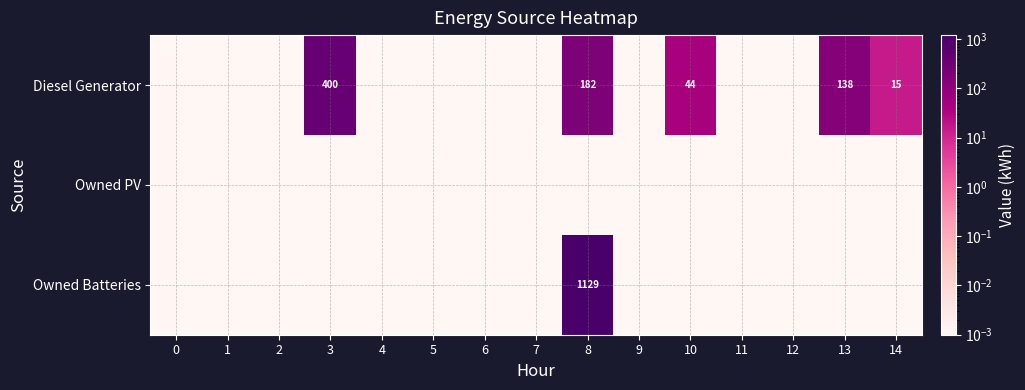

At how many categories does at least one series exceed 606?

1